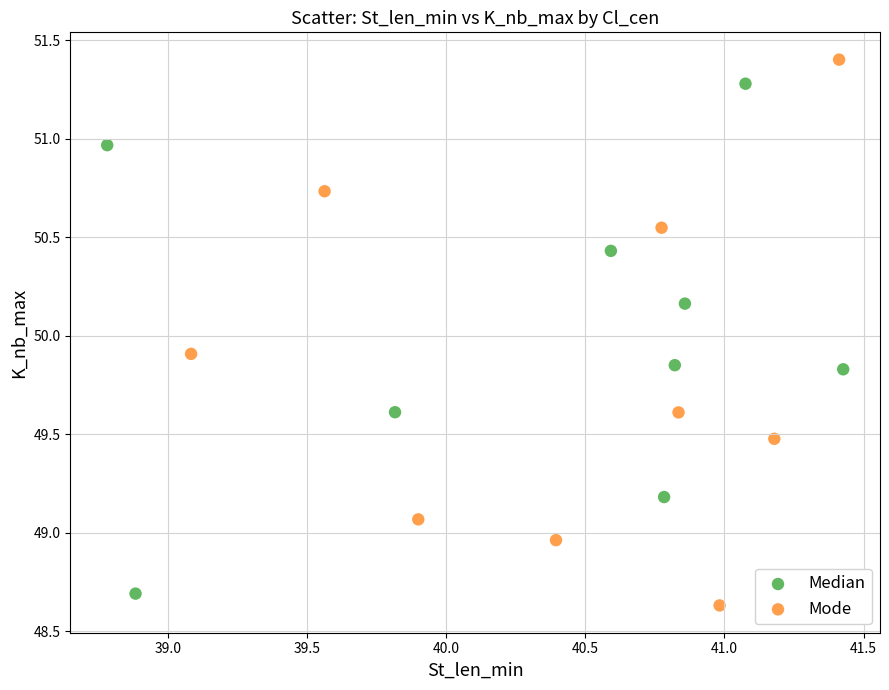

What are all the series names shown in the legend?

Median, Mode